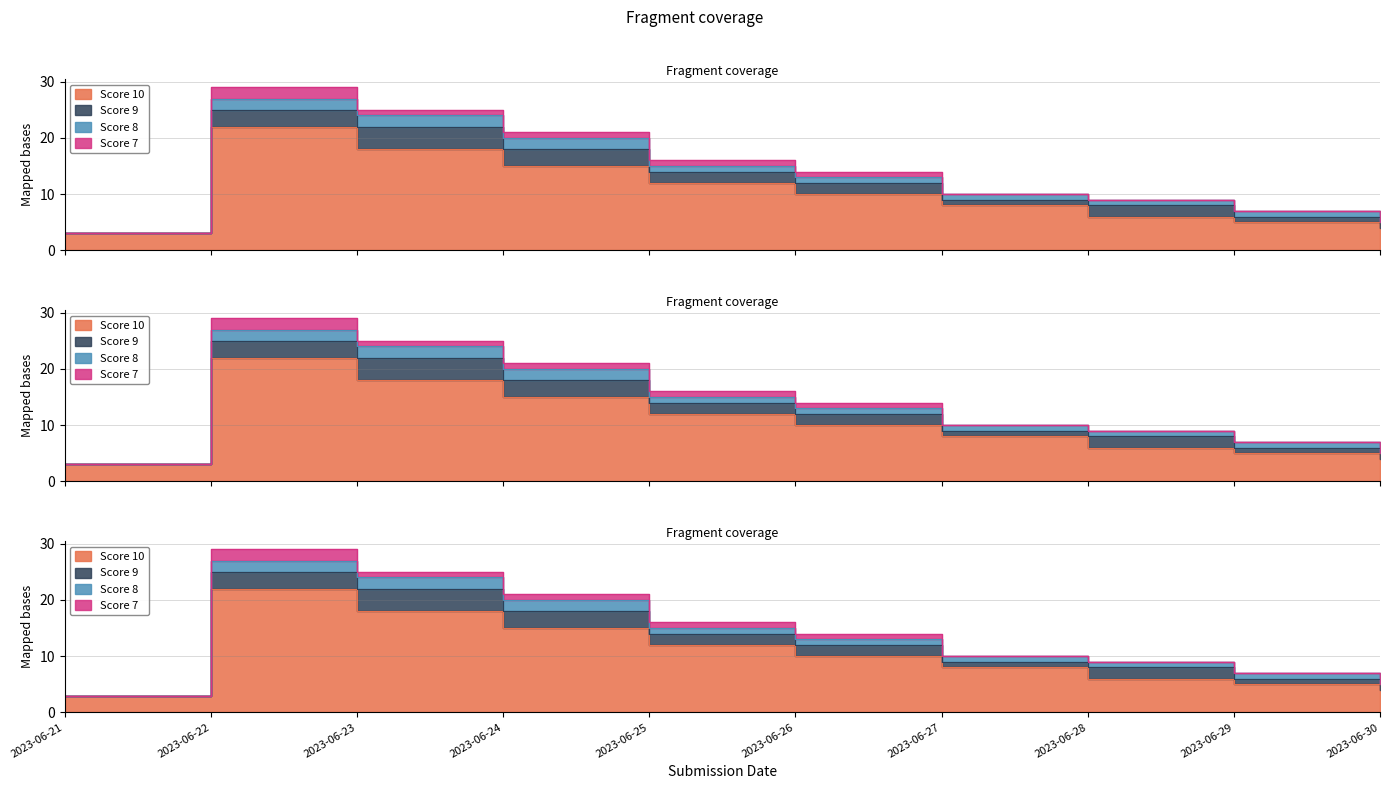

What is the spread (max minus min) of values at 2023-06-22?

20